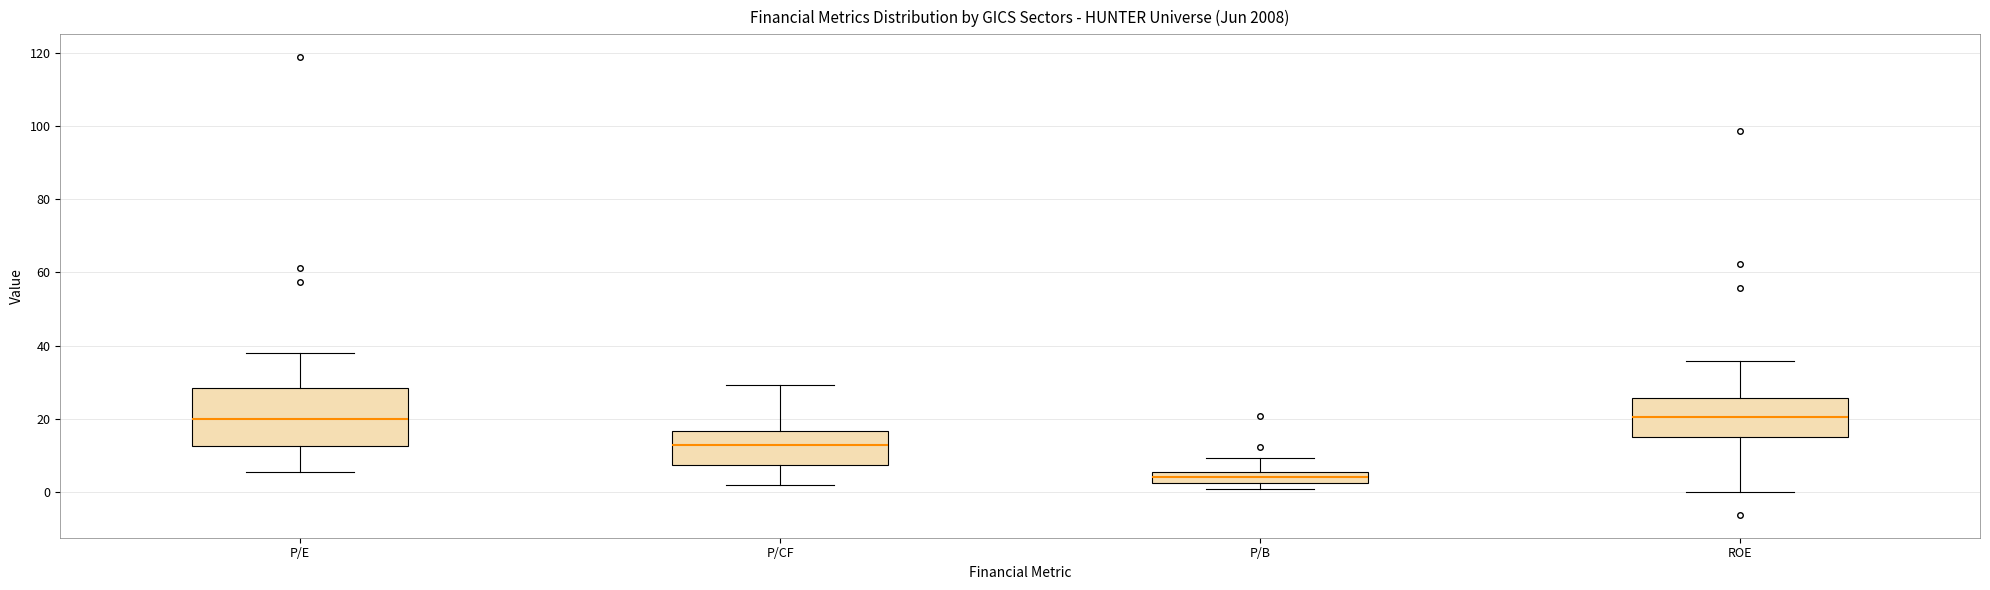

Where is the lower edge of the box for P/B on the y-axis? The values are not printed on the chart, so give them approximately, as read against the axis.

2